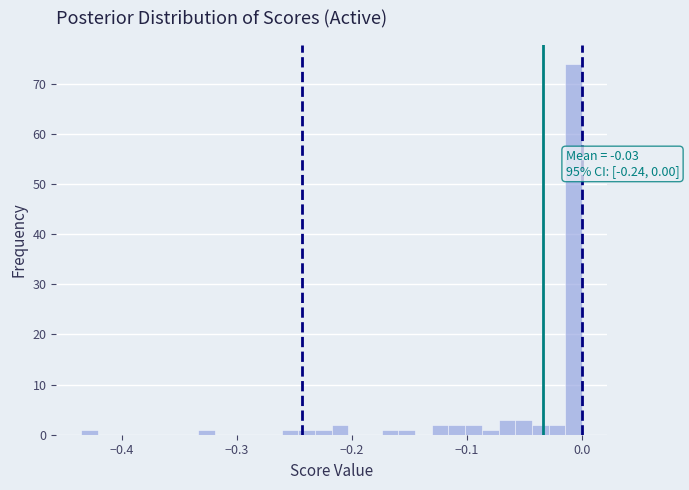

Read against the x-axis, roughly where is the centre of the tallest bar?

-0.01